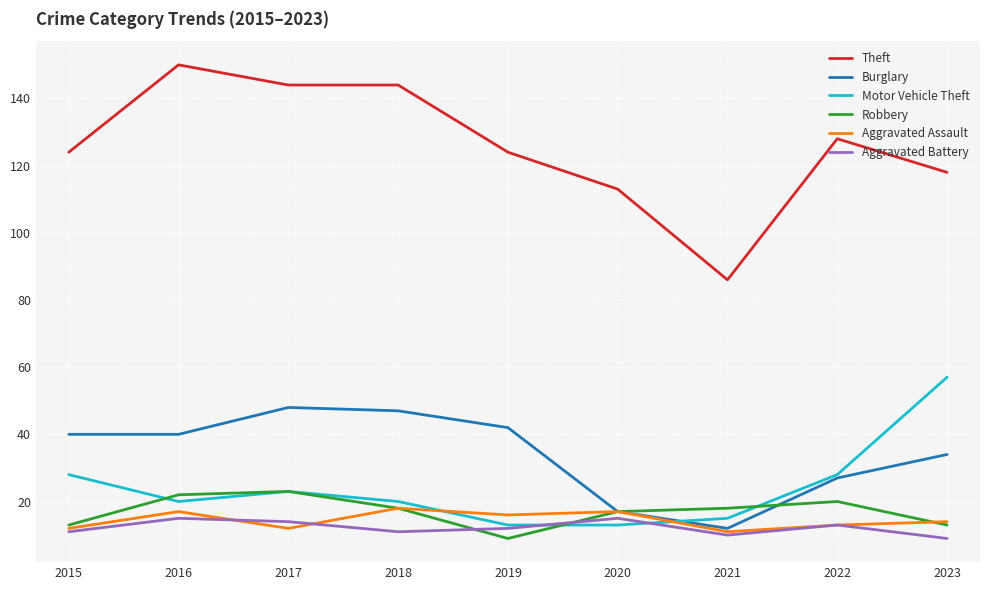

Reading left to right, what are all the values shown in this chart?

Theft: 2015=124	2016=150	2017=144	2018=144	2019=124	2020=113	2021=86	2022=128	2023=118
Burglary: 2015=40	2016=40	2017=48	2018=47	2019=42	2020=17	2021=12	2022=27	2023=34
Motor Vehicle Theft: 2015=28	2016=20	2017=23	2018=20	2019=13	2020=13	2021=15	2022=28	2023=57
Robbery: 2015=13	2016=22	2017=23	2018=18	2019=9	2020=17	2021=18	2022=20	2023=13
Aggravated Assault: 2015=12	2016=17	2017=12	2018=18	2019=16	2020=17	2021=11	2022=13	2023=14
Aggravated Battery: 2015=11	2016=15	2017=14	2018=11	2019=12	2020=15	2021=10	2022=13	2023=9